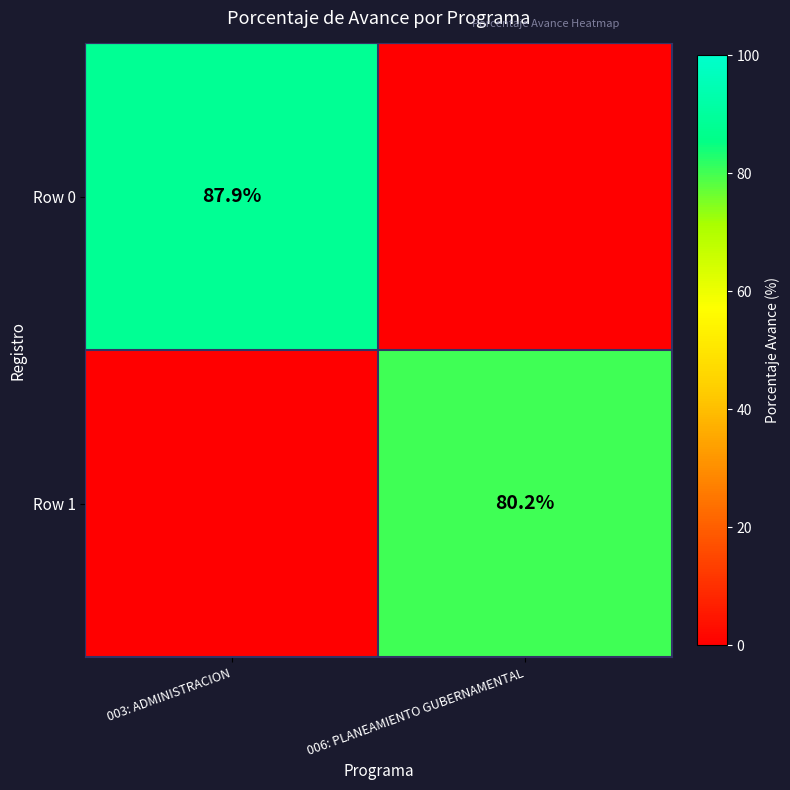

Is it true that Row 0 equals 87.9 at 003: ADMINISTRACION?

True